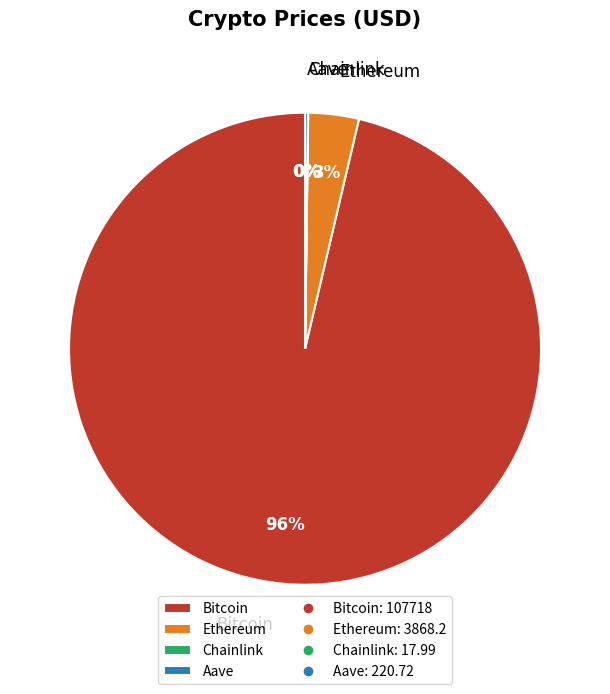

True or false: Ethereum accounts for 16% of the total.

False